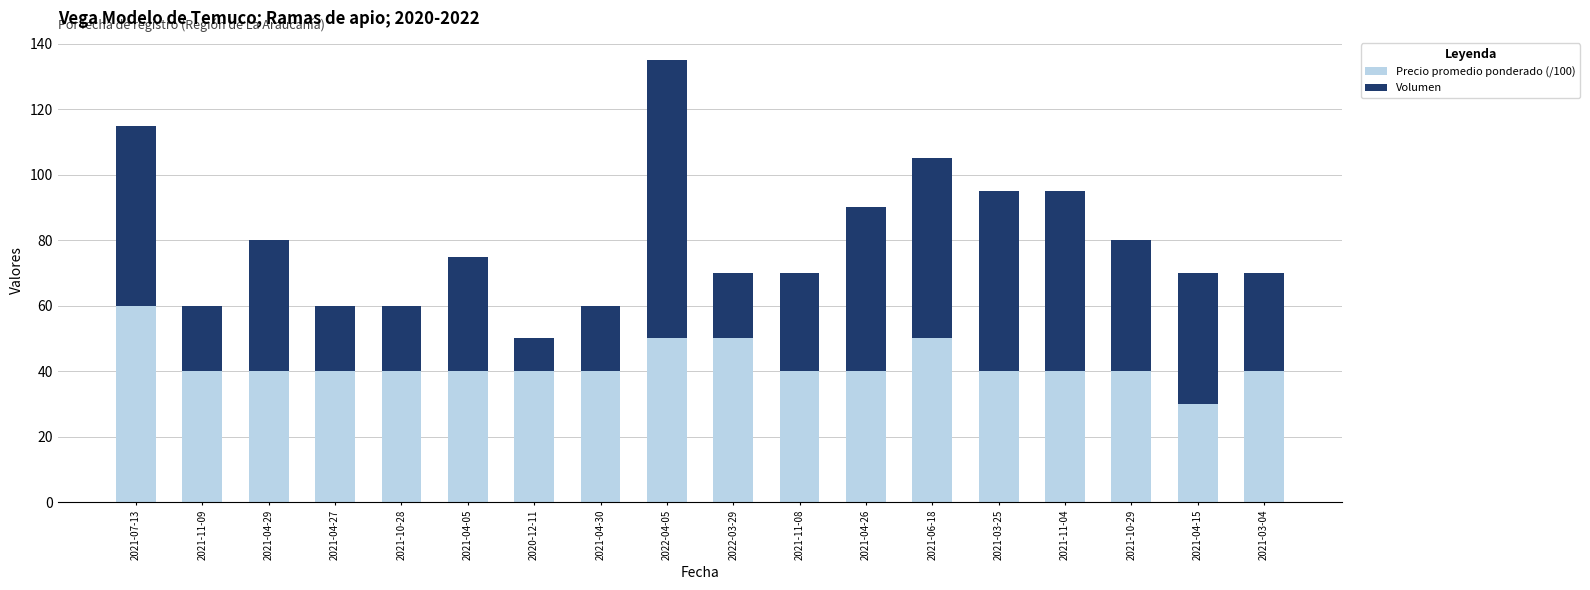

The Precio promedio ponderado (/100) series shows 50 at 2021-06-18. True or false?

True